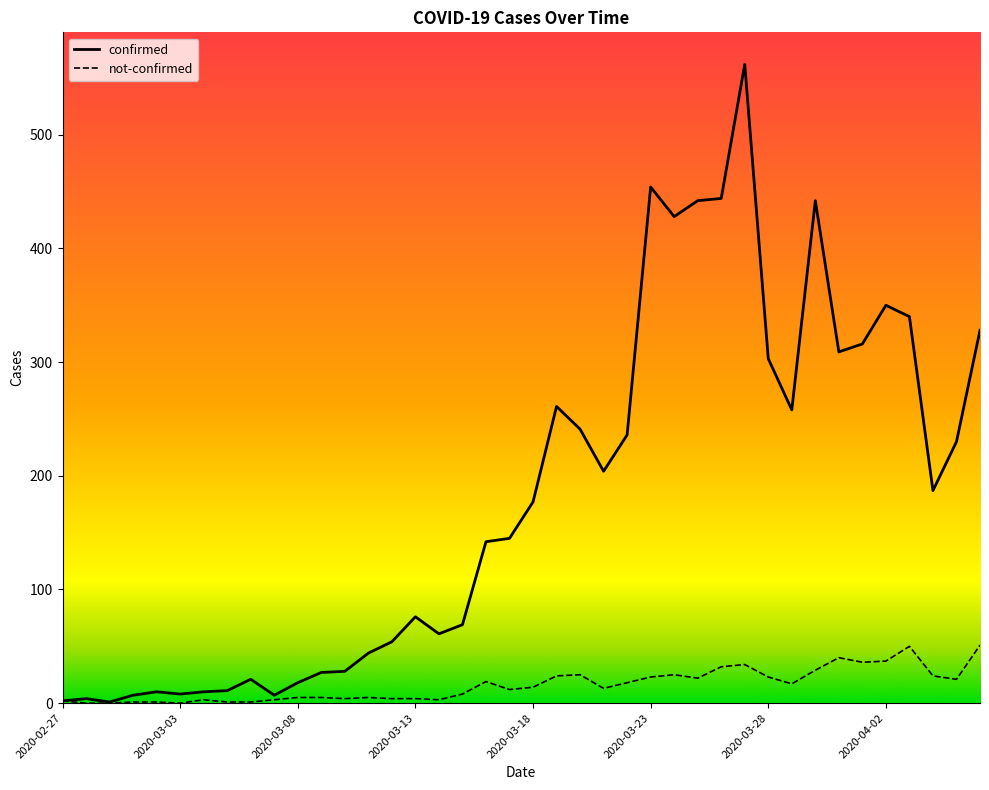

How many values in the confirmed series are below 177?

20